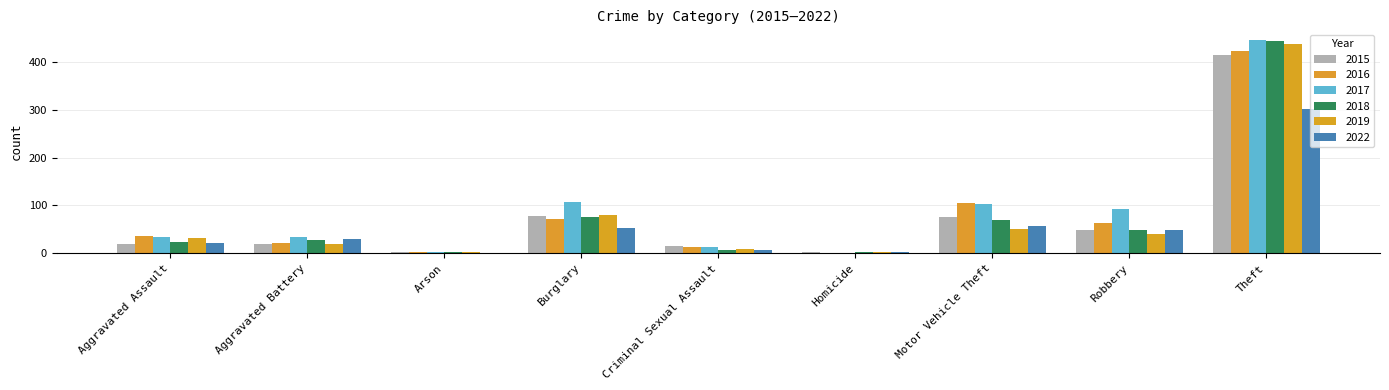

At which label does 2022 reach its peak?

Theft